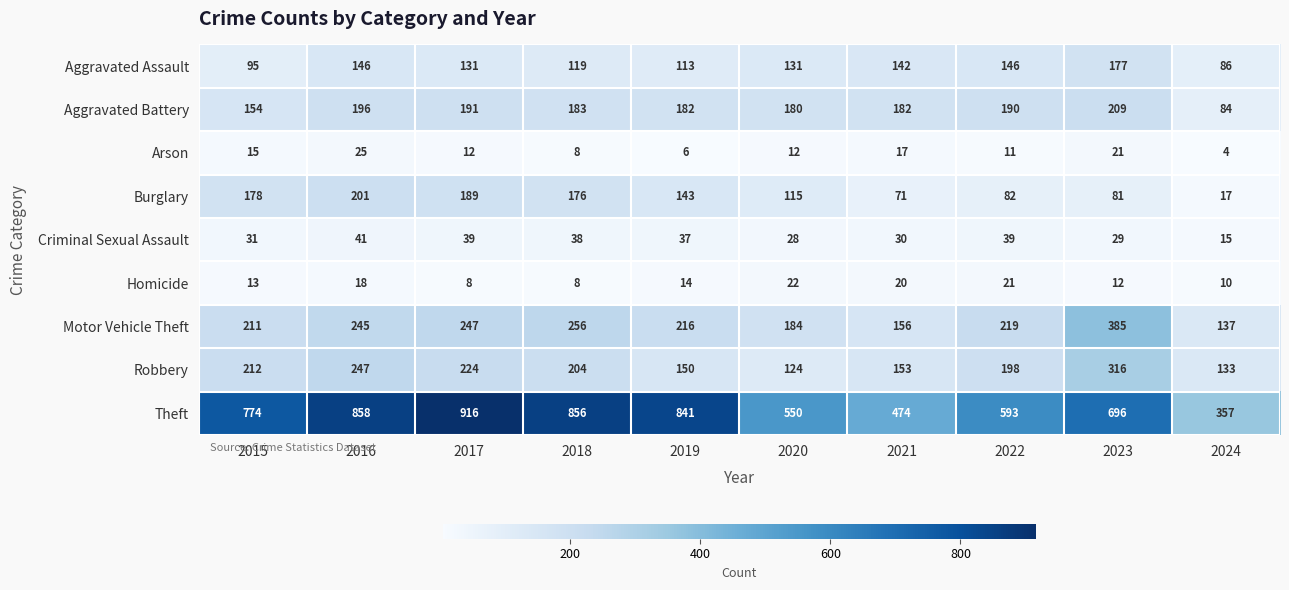

Is it true that Aggravated Assault equals 52 at 2022?

False